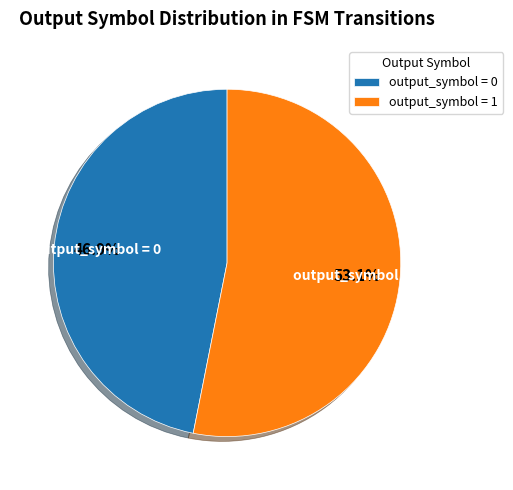

Rank the categories by value from highest to lowest.

output_symbol = 1, output_symbol = 0